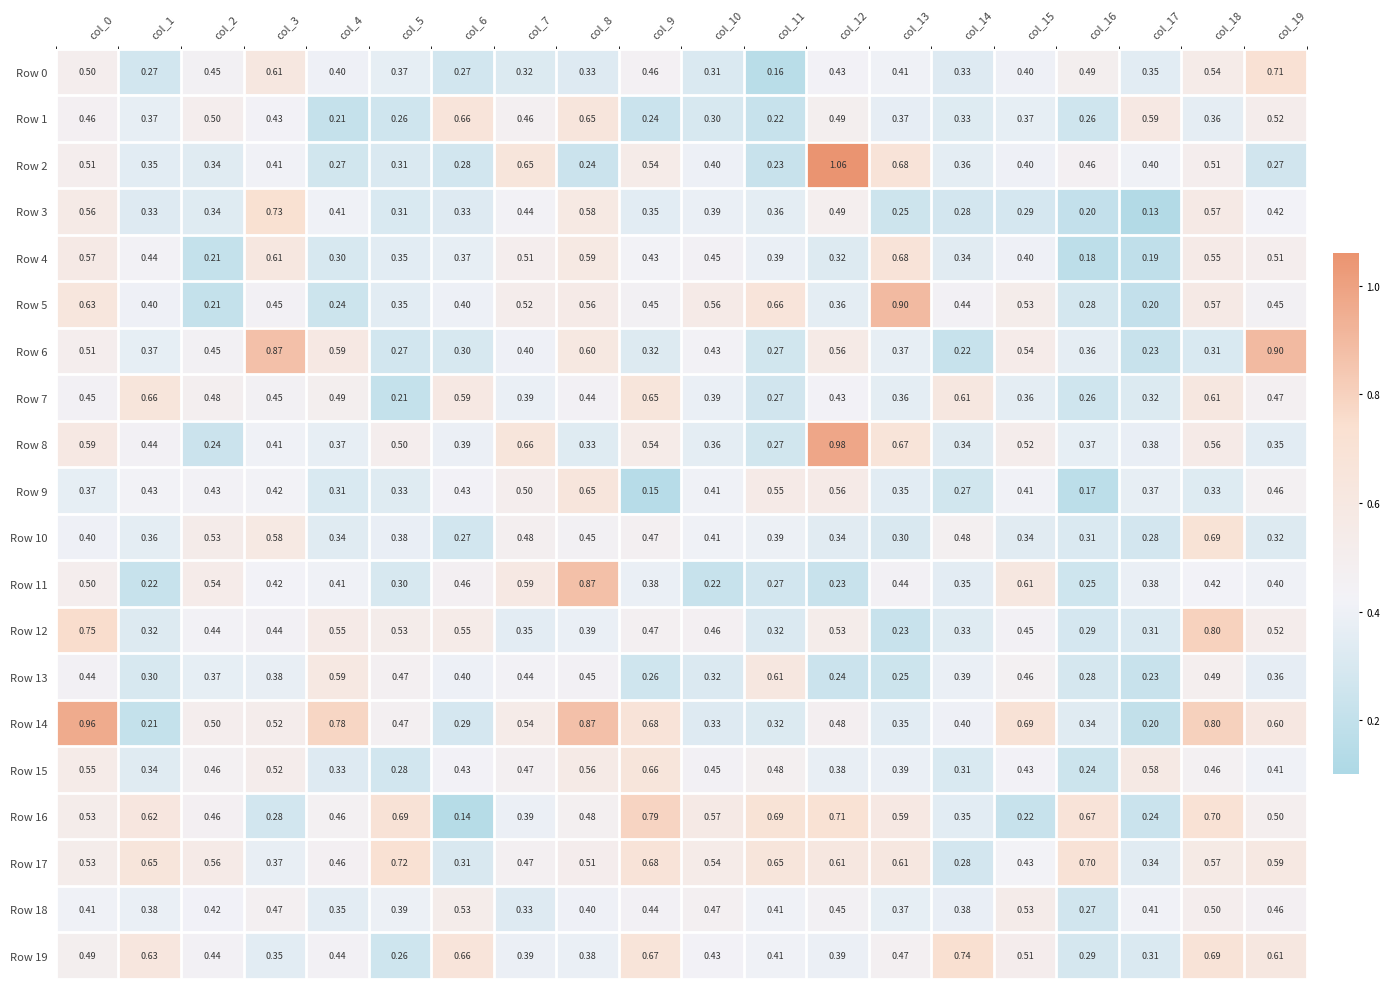

How many data points does each series have?

20